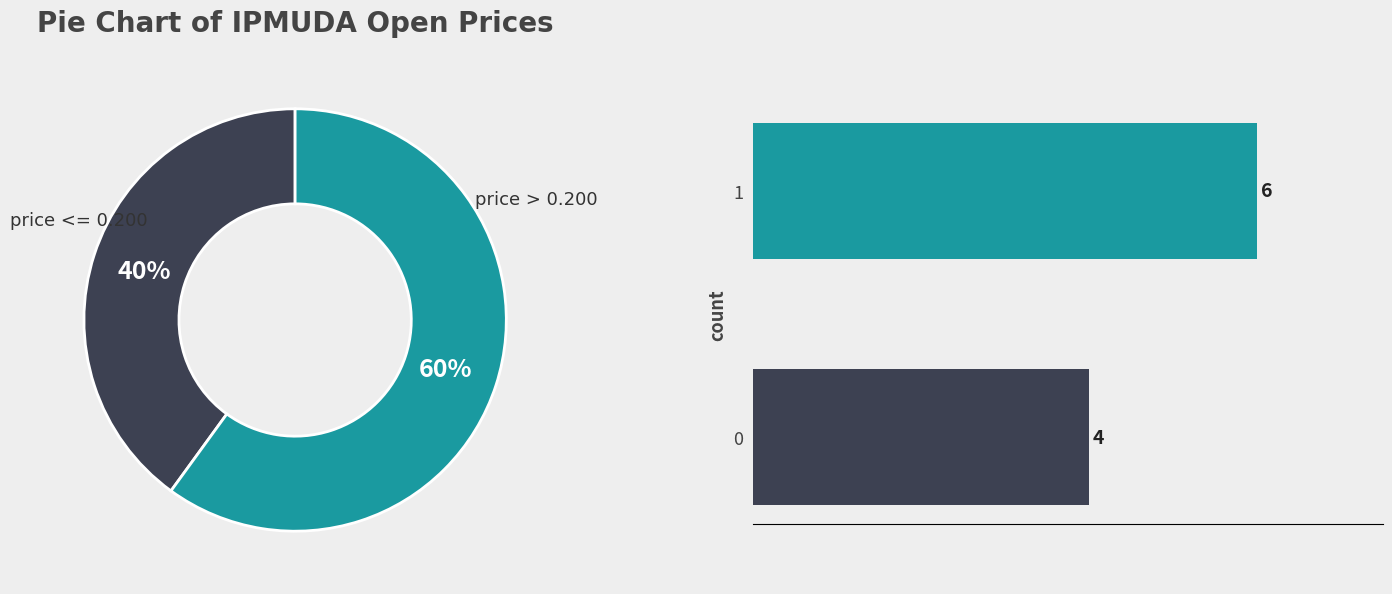

To the nearest percent, what is the average slice percentage?

50%